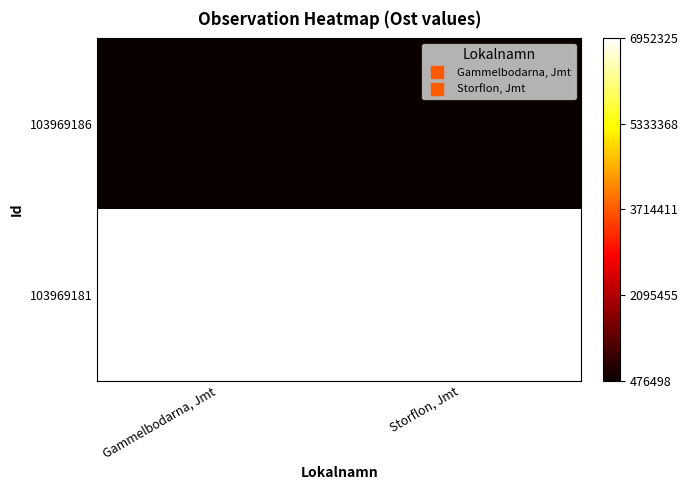

Reading left to right, transcribe all the data shown in this chart.

103969186: Gammelbodarna, Jmt=476497.9	Storflon, Jmt=476519.4
103969181: Gammelbodarna, Jmt=6952324.6	Storflon, Jmt=6952308.8